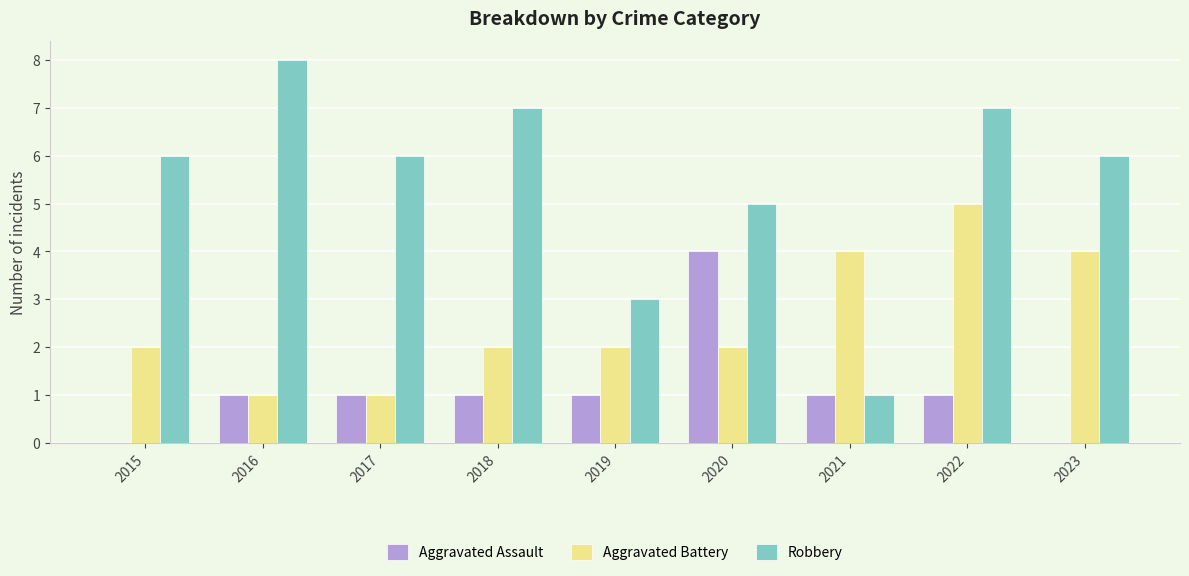

What is the sum of all Aggravated Battery values?

23